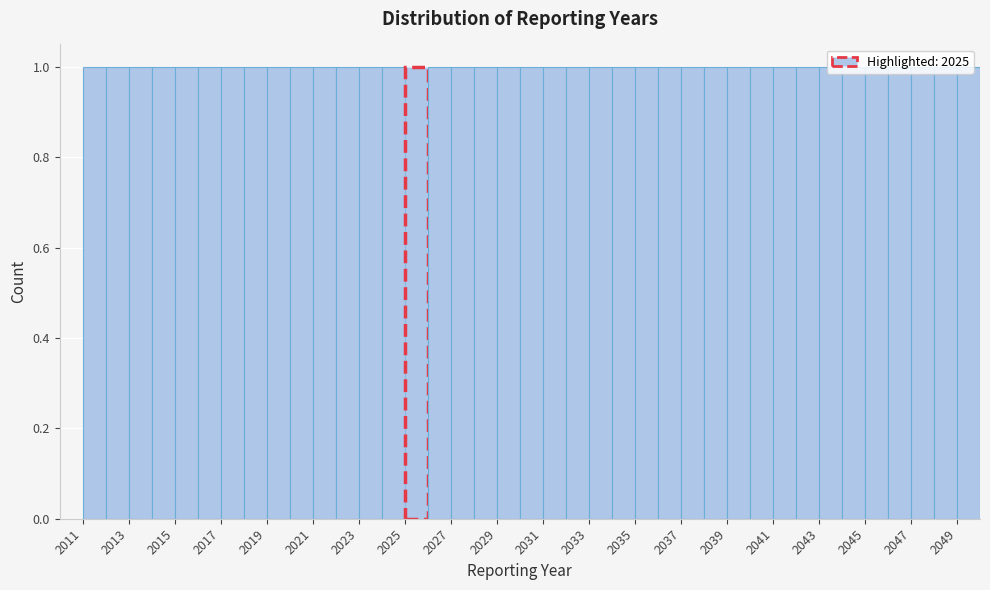

Reading left to right, list every bar in this chart as the range it spans on the x-axis followed by its height. The values are not printed on the chart, so give them approximately, as read against the axis.

2011 to 2012: 1
2012 to 2013: 1
2013 to 2014: 1
2014 to 2015: 1
2015 to 2016: 1
2016 to 2017: 1
2017 to 2018: 1
2018 to 2019: 1
2019 to 2020: 1
2020 to 2021: 1
2021 to 2022: 1
2022 to 2023: 1
2023 to 2024: 1
2024 to 2025: 1
2025 to 2026: 1
2026 to 2027: 1
2027 to 2028: 1
2028 to 2029: 1
2029 to 2030: 1
2030 to 2031: 1
2031 to 2032: 1
2032 to 2033: 1
2033 to 2034: 1
2034 to 2035: 1
2035 to 2036: 1
2036 to 2037: 1
2037 to 2038: 1
2038 to 2039: 1
2039 to 2040: 1
2040 to 2041: 1
2041 to 2042: 1
2042 to 2043: 1
2043 to 2044: 1
2044 to 2045: 1
2045 to 2046: 1
2046 to 2047: 1
2047 to 2048: 1
2048 to 2049: 1
2049 to 2050: 1